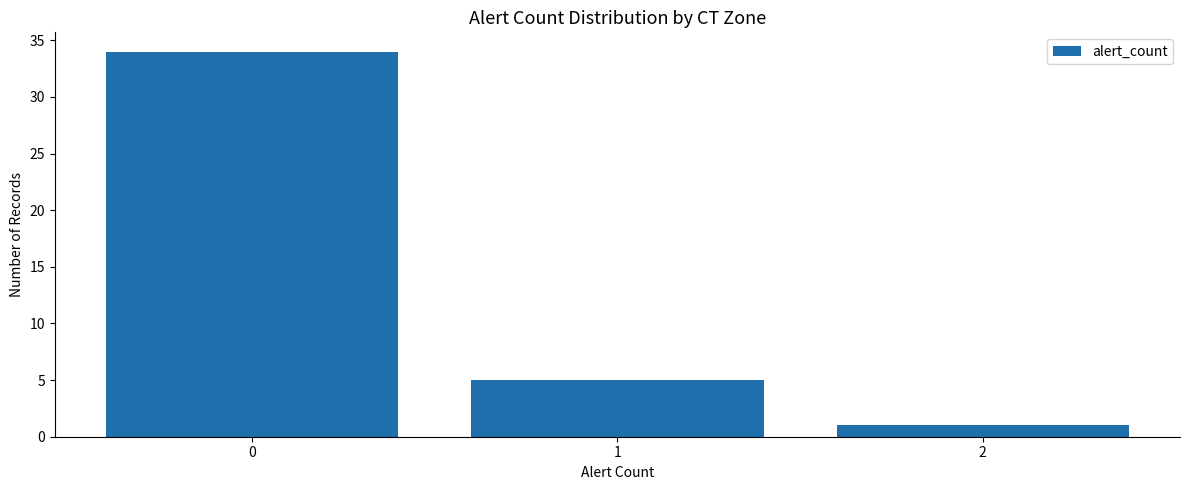

The value at 1 is 5. True or false?

True